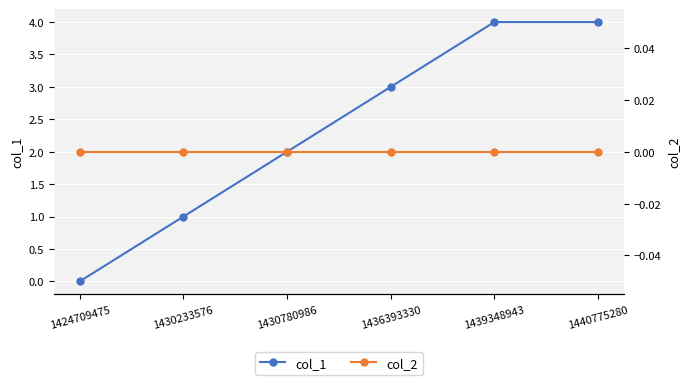

How many series are shown in this chart?

2